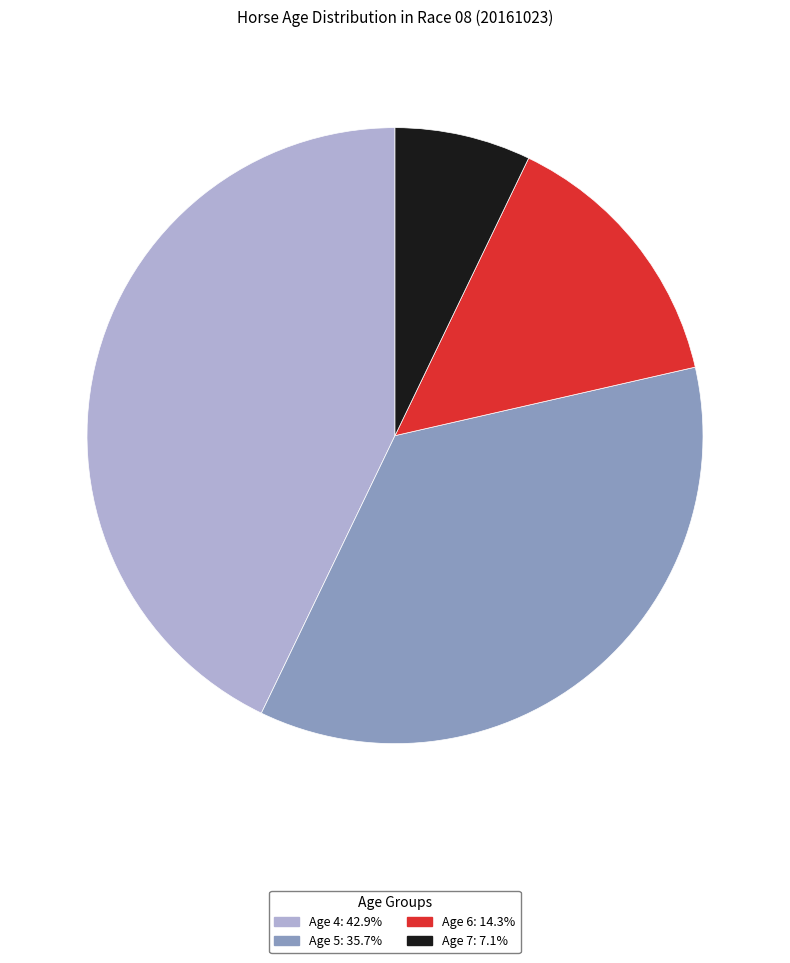

Combined, do Age 4 and Age 6 account for over 50%?

Yes